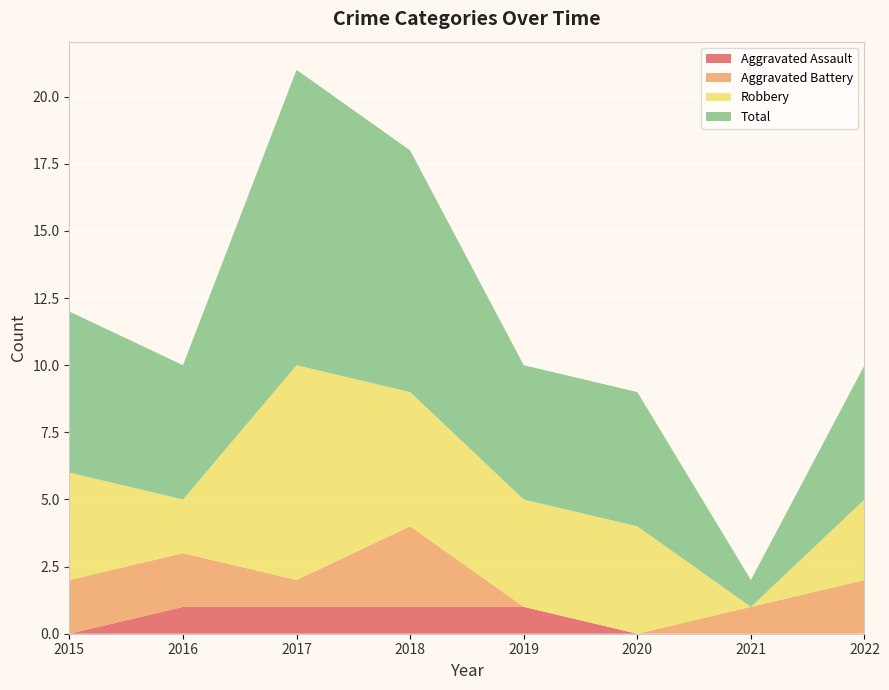

Reading right to left, list all the values displayed in this chart.

Aggravated Assault: 0	0	0	1	1	1	1	0
Aggravated Battery: 2	1	0	0	3	1	2	2
Robbery: 3	0	4	4	5	8	2	4
Total: 5	1	5	5	9	11	5	6